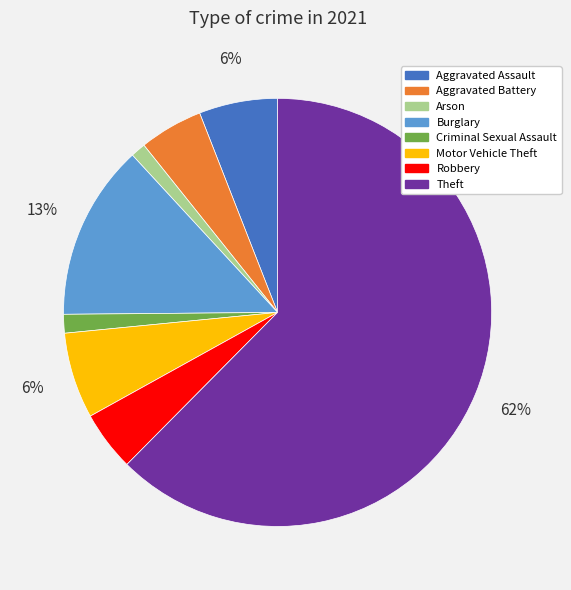

Is there a majority slice in this chart?

Yes